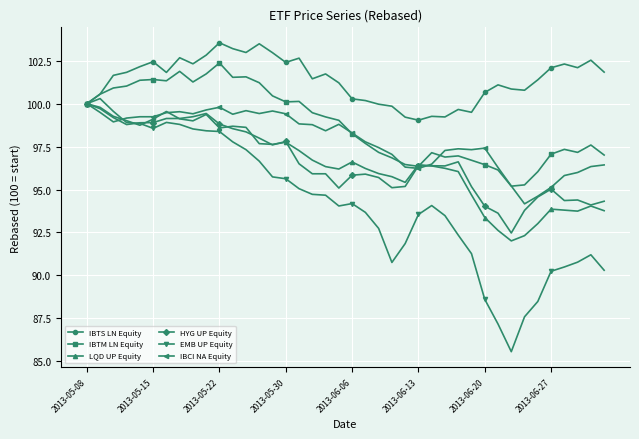

How many lines are shown in the chart?

6